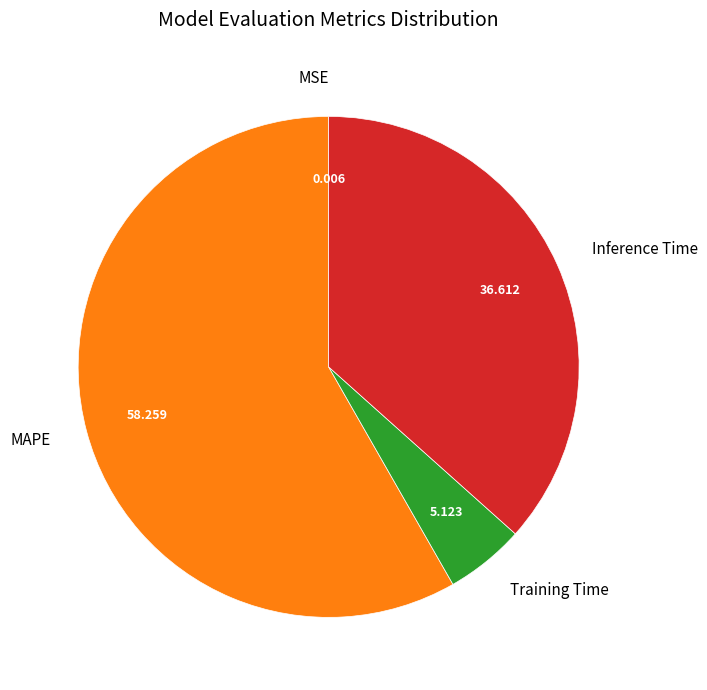

What is the largest slice in the pie chart?

MAPE